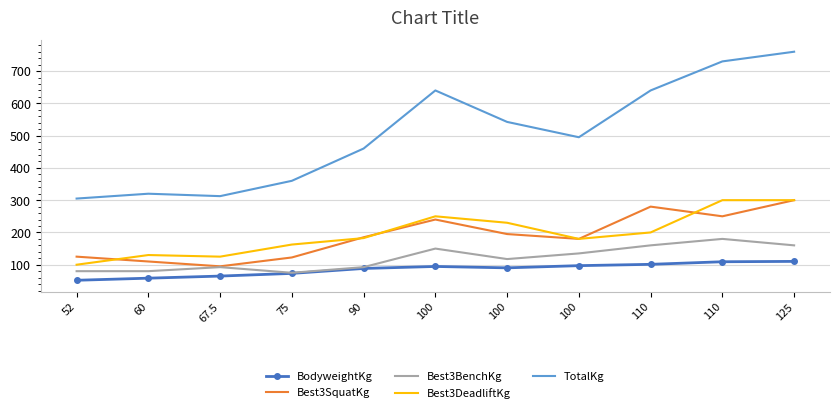

How many series are shown in this chart?

5